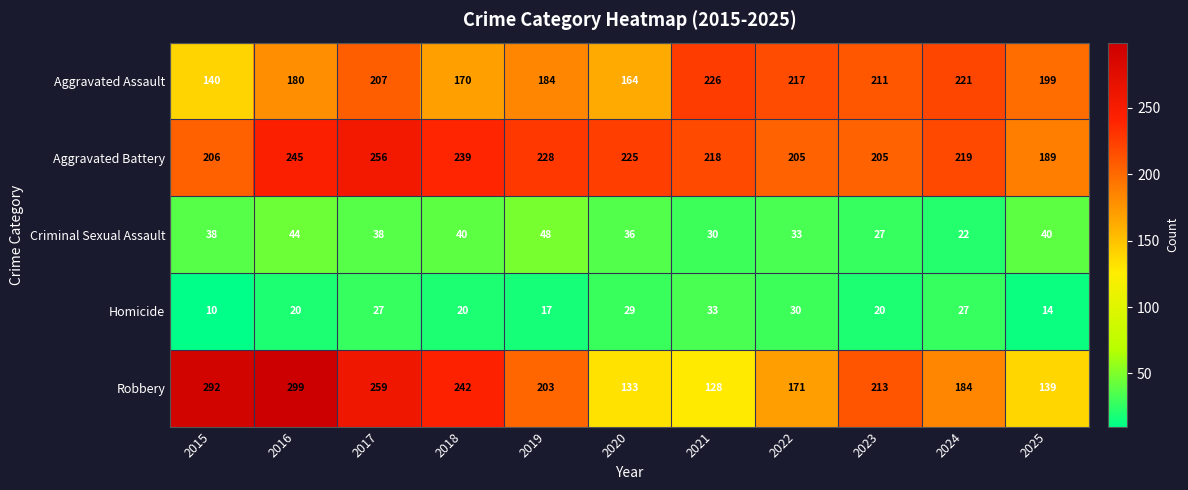

What is the maximum value for Aggravated Battery?

256